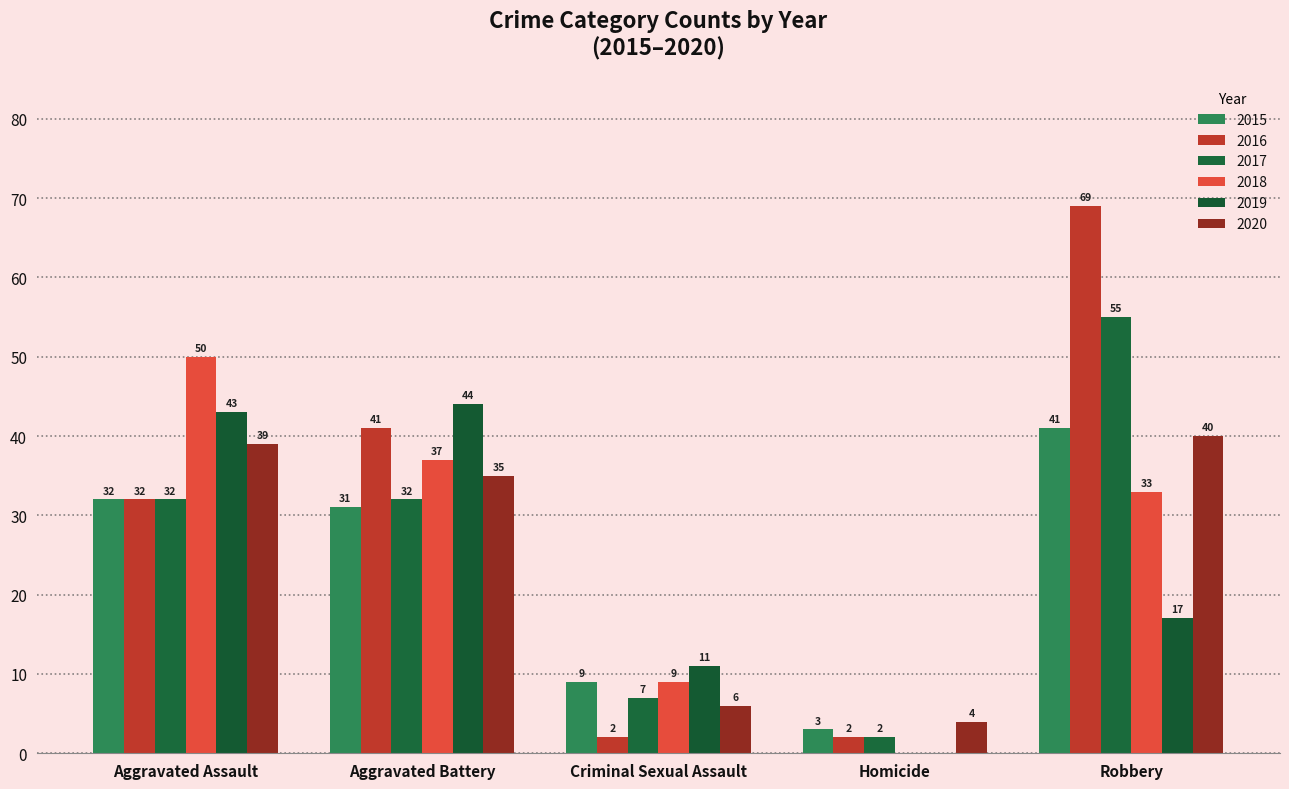

Between Aggravated Assault and Homicide, which is larger?

Aggravated Assault